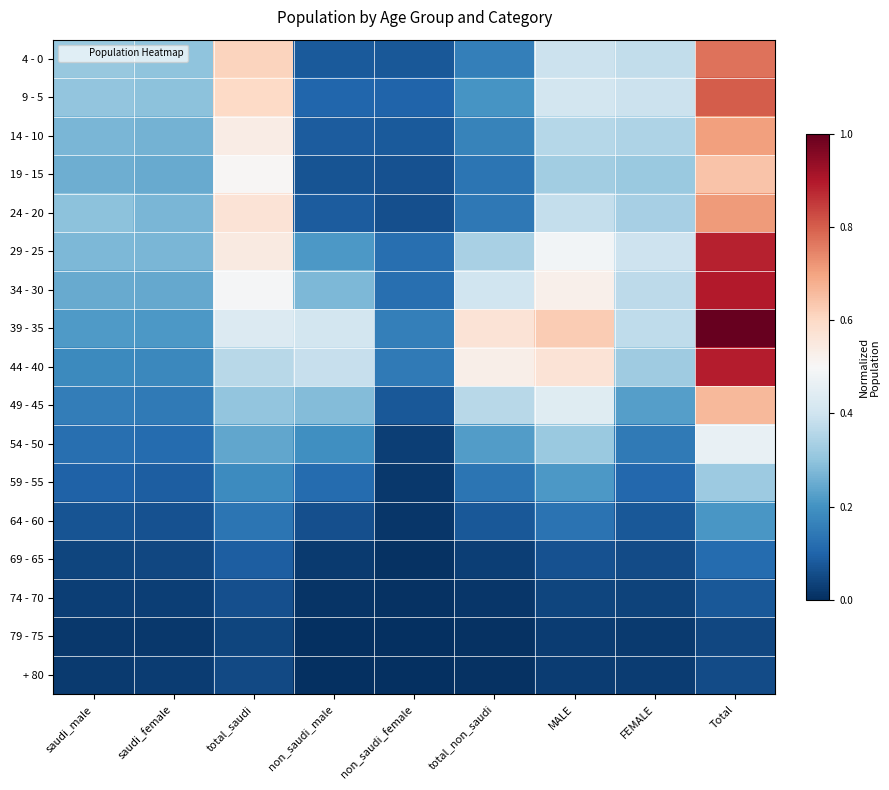

Reading left to right, what are all the values shown in this chart?

4 - 0: saudi_male=0.3	saudi_female=0.3	total_saudi=0.6	non_saudi_male=0.1	non_saudi_female=0.1	total_non_saudi=0.2	MALE=0.4	FEMALE=0.4	Total=0.8
9 - 5: saudi_male=0.3	saudi_female=0.3	total_saudi=0.6	non_saudi_male=0.1	non_saudi_female=0.1	total_non_saudi=0.2	MALE=0.4	FEMALE=0.4	Total=0.8
14 - 10: saudi_male=0.3	saudi_female=0.3	total_saudi=0.5	non_saudi_male=0.1	non_saudi_female=0.1	total_non_saudi=0.2	MALE=0.4	FEMALE=0.3	Total=0.7
19 - 15: saudi_male=0.3	saudi_female=0.2	total_saudi=0.5	non_saudi_male=0.1	non_saudi_female=0.1	total_non_saudi=0.1	MALE=0.3	FEMALE=0.3	Total=0.6
24 - 20: saudi_male=0.3	saudi_female=0.3	total_saudi=0.6	non_saudi_male=0.1	non_saudi_female=0.1	total_non_saudi=0.1	MALE=0.4	FEMALE=0.3	Total=0.7
29 - 25: saudi_male=0.3	saudi_female=0.3	total_saudi=0.5	non_saudi_male=0.2	non_saudi_female=0.1	total_non_saudi=0.3	MALE=0.5	FEMALE=0.4	Total=0.9
34 - 30: saudi_male=0.2	saudi_female=0.2	total_saudi=0.5	non_saudi_male=0.3	non_saudi_female=0.1	total_non_saudi=0.4	MALE=0.5	FEMALE=0.4	Total=0.9
39 - 35: saudi_male=0.2	saudi_female=0.2	total_saudi=0.4	non_saudi_male=0.4	non_saudi_female=0.2	total_non_saudi=0.6	MALE=0.6	FEMALE=0.4	Total=1.0
44 - 40: saudi_male=0.2	saudi_female=0.2	total_saudi=0.4	non_saudi_male=0.4	non_saudi_female=0.1	total_non_saudi=0.5	MALE=0.6	FEMALE=0.3	Total=0.9
49 - 45: saudi_male=0.2	saudi_female=0.1	total_saudi=0.3	non_saudi_male=0.3	non_saudi_female=0.1	total_non_saudi=0.4	MALE=0.4	FEMALE=0.2	Total=0.7
54 - 50: saudi_male=0.1	saudi_female=0.1	total_saudi=0.2	non_saudi_male=0.2	non_saudi_female=0.0	total_non_saudi=0.2	MALE=0.3	FEMALE=0.1	Total=0.5
59 - 55: saudi_male=0.1	saudi_female=0.1	total_saudi=0.2	non_saudi_male=0.1	non_saudi_female=0.0	total_non_saudi=0.1	MALE=0.2	FEMALE=0.1	Total=0.3
64 - 60: saudi_male=0.1	saudi_female=0.1	total_saudi=0.1	non_saudi_male=0.1	non_saudi_female=0.0	total_non_saudi=0.1	MALE=0.1	FEMALE=0.1	Total=0.2
69 - 65: saudi_male=0.0	saudi_female=0.0	total_saudi=0.1	non_saudi_male=0.0	non_saudi_female=0.0	total_non_saudi=0.0	MALE=0.1	FEMALE=0.1	Total=0.1
74 - 70: saudi_male=0.0	saudi_female=0.0	total_saudi=0.1	non_saudi_male=0.0	non_saudi_female=0.0	total_non_saudi=0.0	MALE=0.0	FEMALE=0.0	Total=0.1
79 - 75: saudi_male=0.0	saudi_female=0.0	total_saudi=0.0	non_saudi_male=0.0	non_saudi_female=0.0	total_non_saudi=0.0	MALE=0.0	FEMALE=0.0	Total=0.0
+ 80: saudi_male=0.0	saudi_female=0.0	total_saudi=0.0	non_saudi_male=0.0	non_saudi_female=0.0	total_non_saudi=0.0	MALE=0.0	FEMALE=0.0	Total=0.1